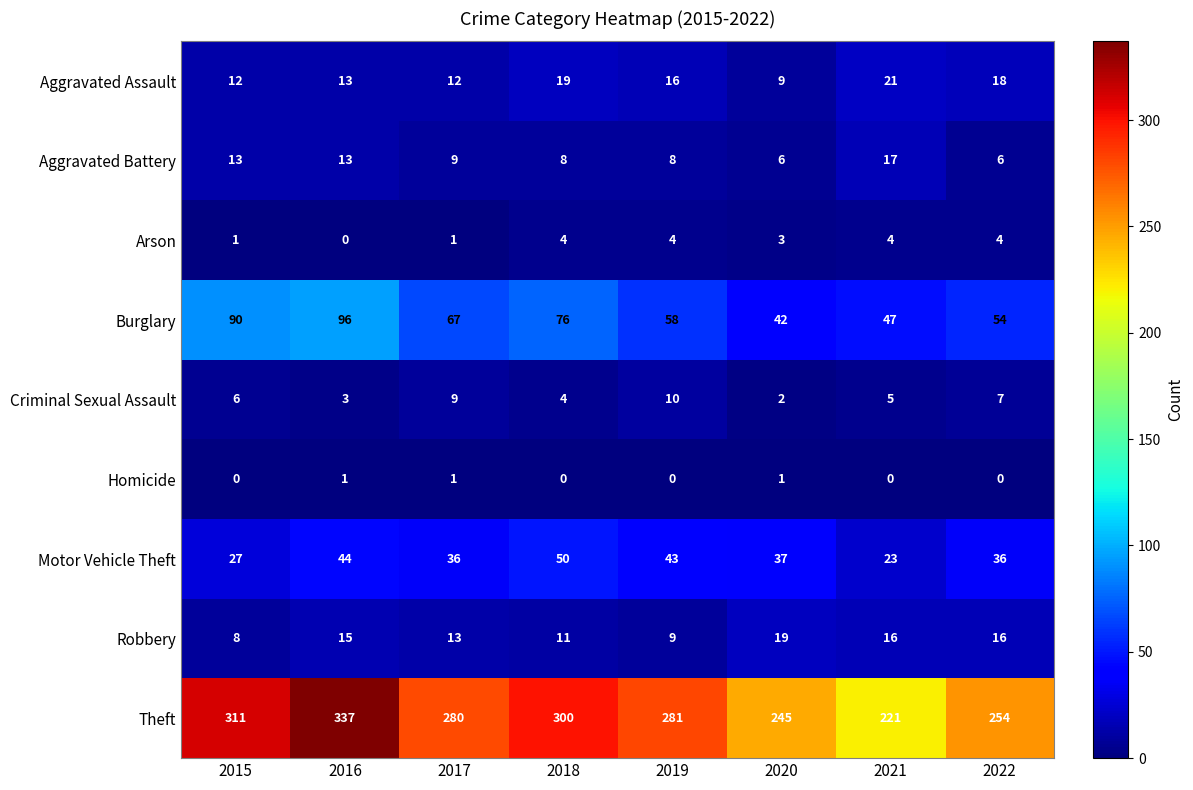

What is the difference between the second highest and second lowest values in the Arson series?

3